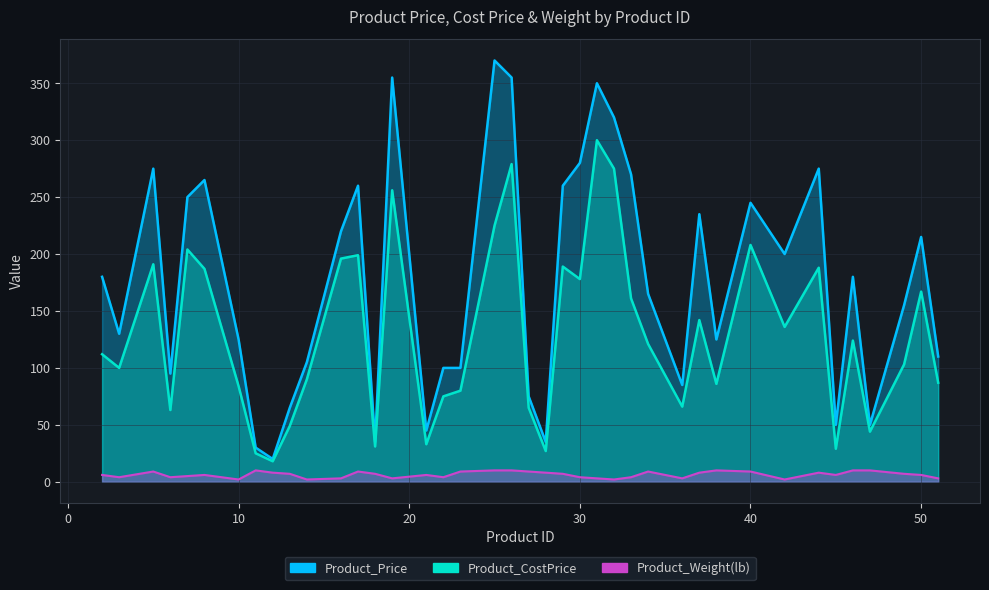

What is the sum of the Product_Weight(lb) values at 42 and 36?

5